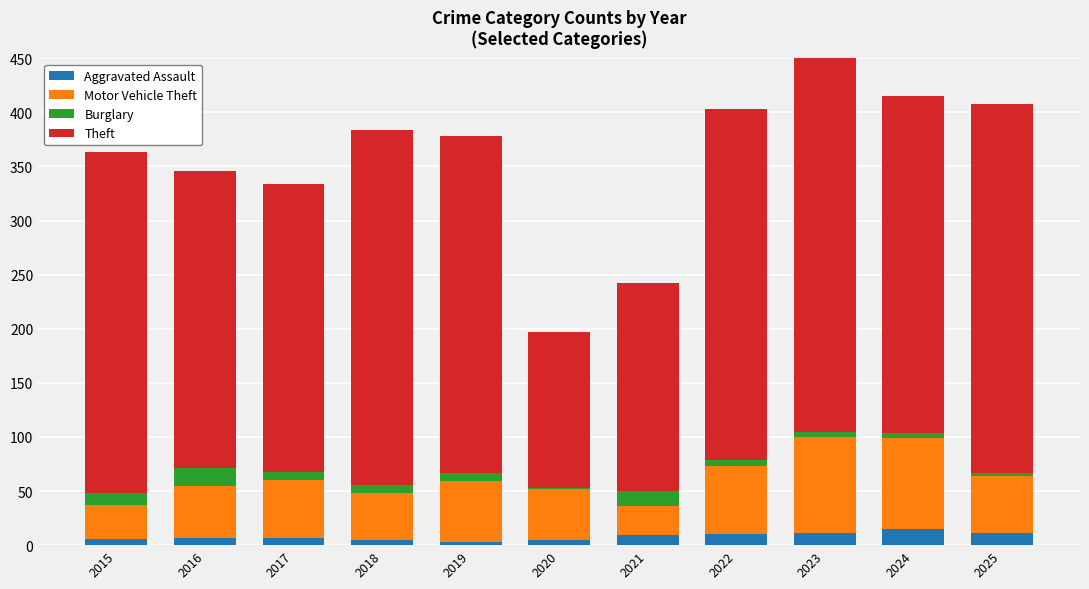

Reading left to right, extract all data points from this chart.

Aggravated Assault: 6	7	7	5	3	5	9	10	11	15	11
Motor Vehicle Theft: 31	48	53	43	56	47	27	63	89	84	53
Burglary: 11	16	8	8	8	1	14	6	5	5	3
Theft: 315	275	266	328	311	144	192	324	353	311	341